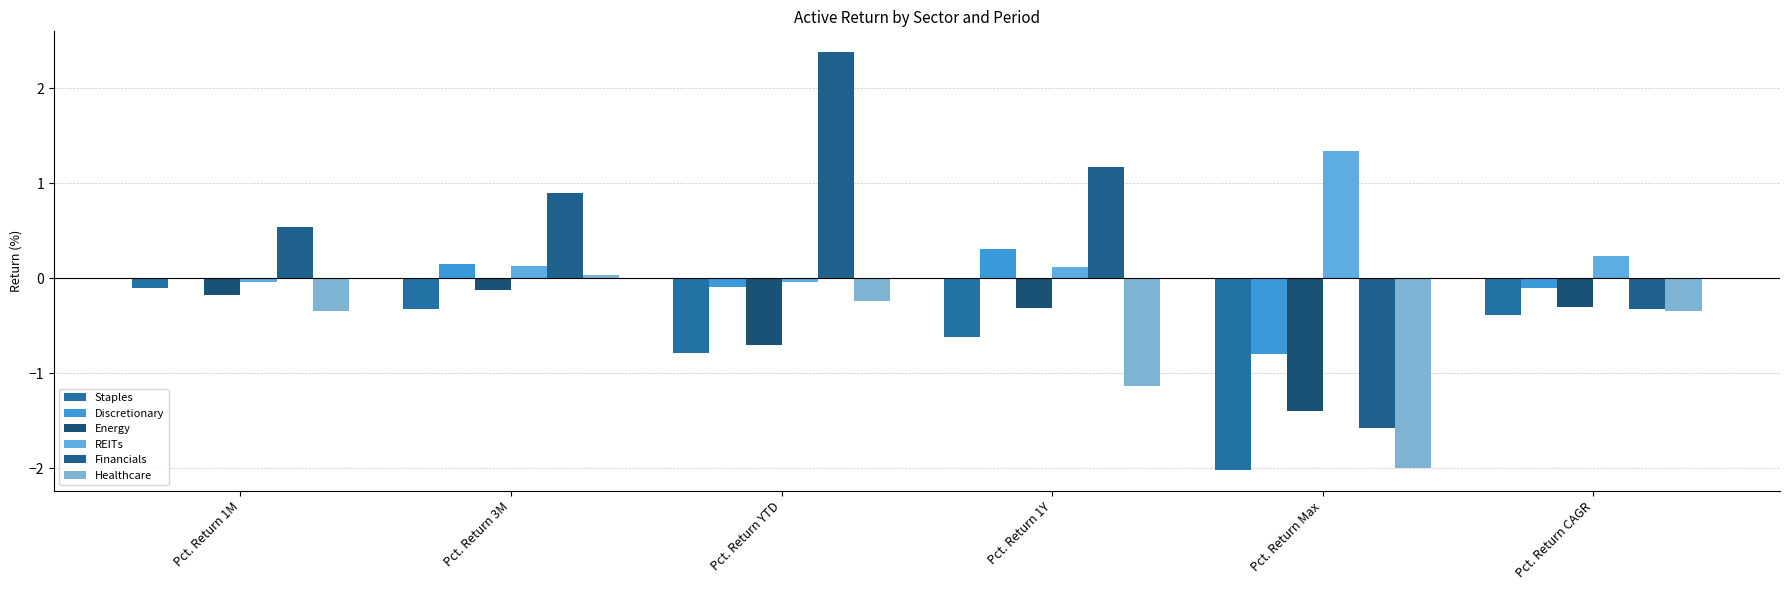

What is the difference between the Energy values at Pct. Return 1M and Pct. Return Max?

1.2